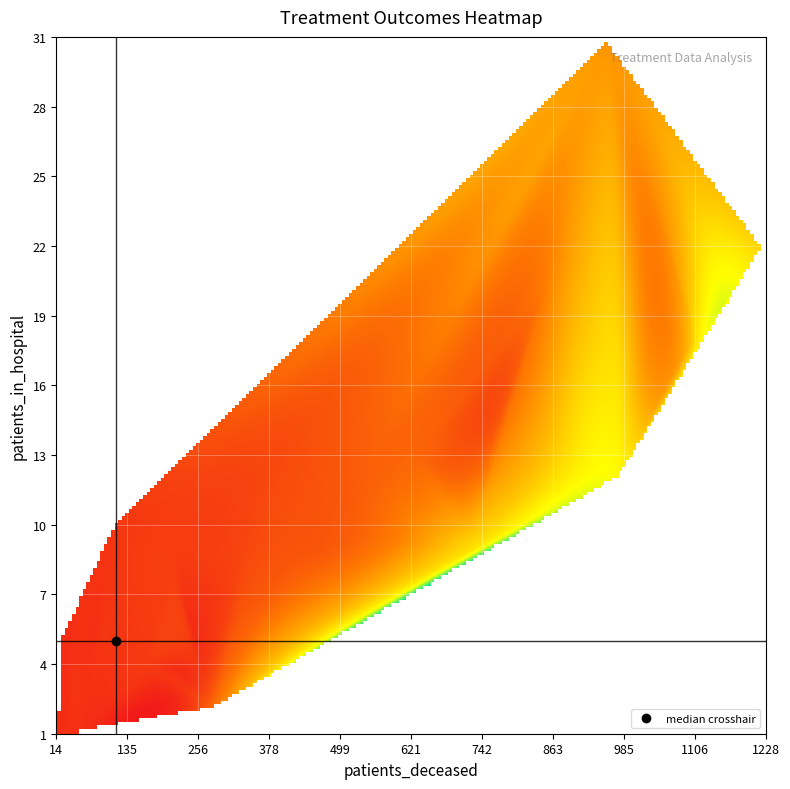

How many values in the 5 series are below 1228?

1